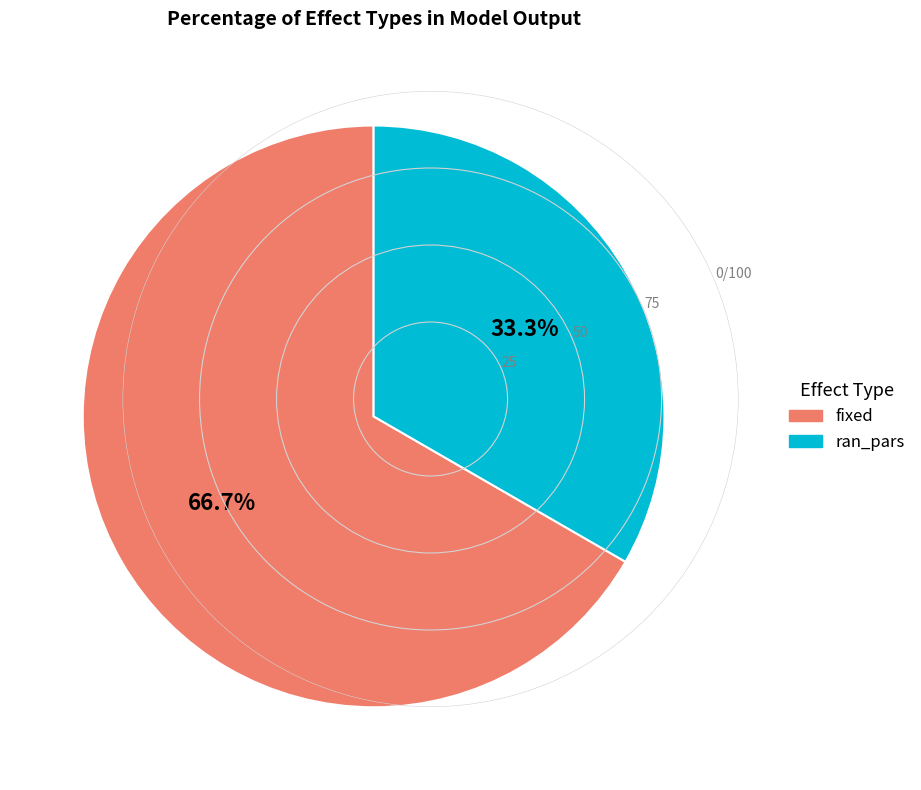

How many slices are in this pie chart?

2